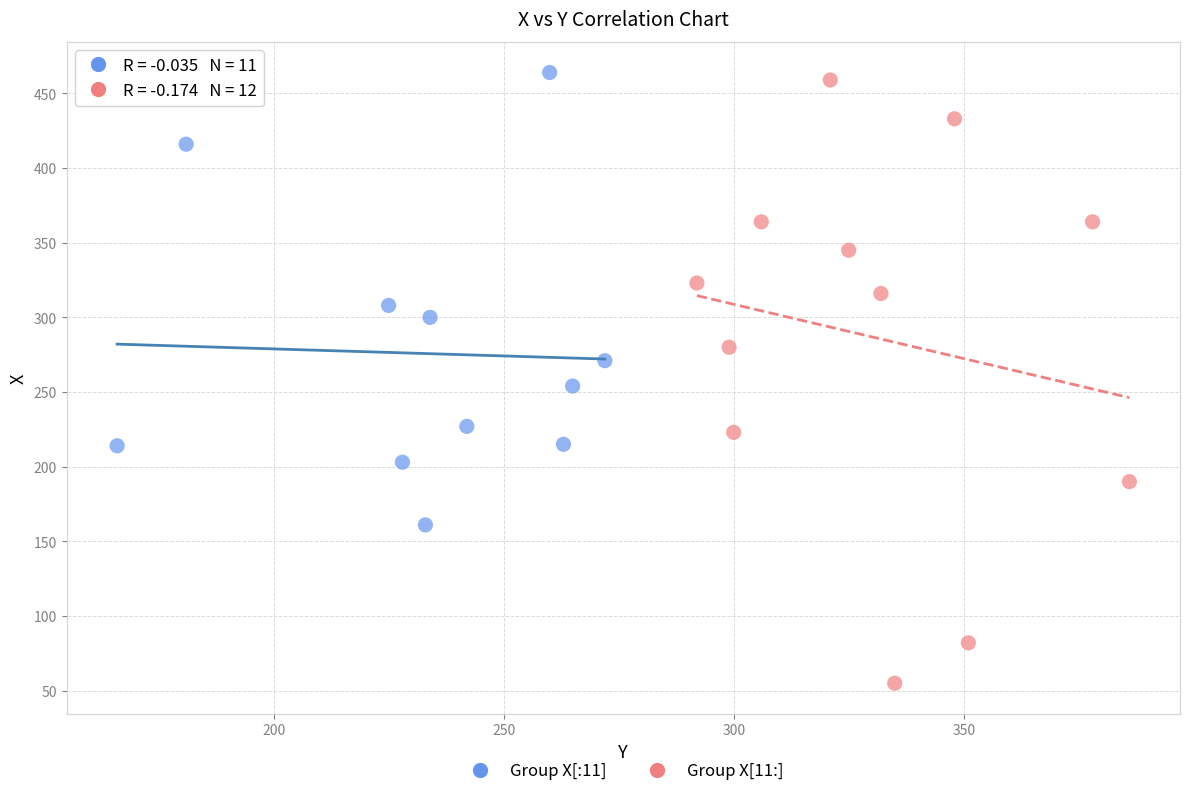

Which series has the largest Y range (max minus min)?

Group X[11:]